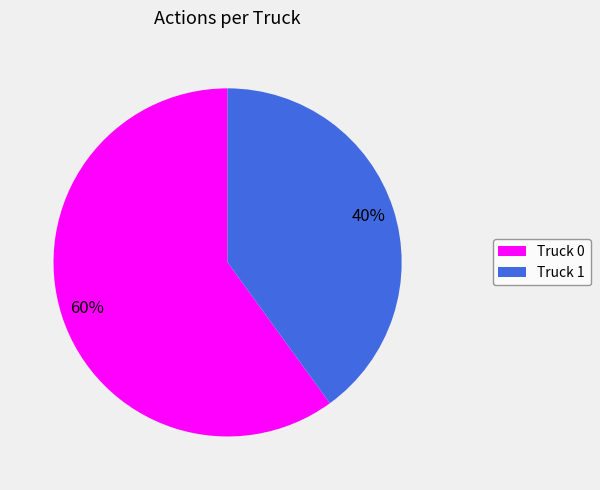

Combined, do Truck 0 and Truck 1 account for over 50%?

Yes